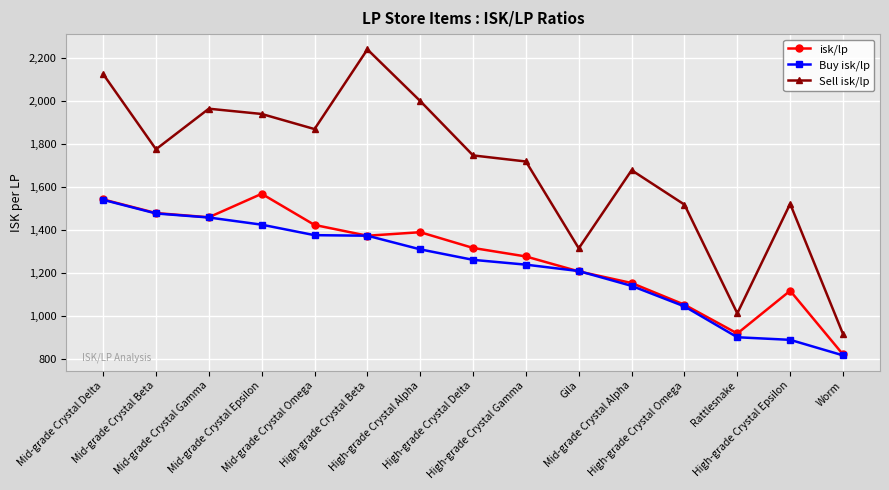

What is the difference between the second highest and minimum values in the Buy isk/lp series?

660.9